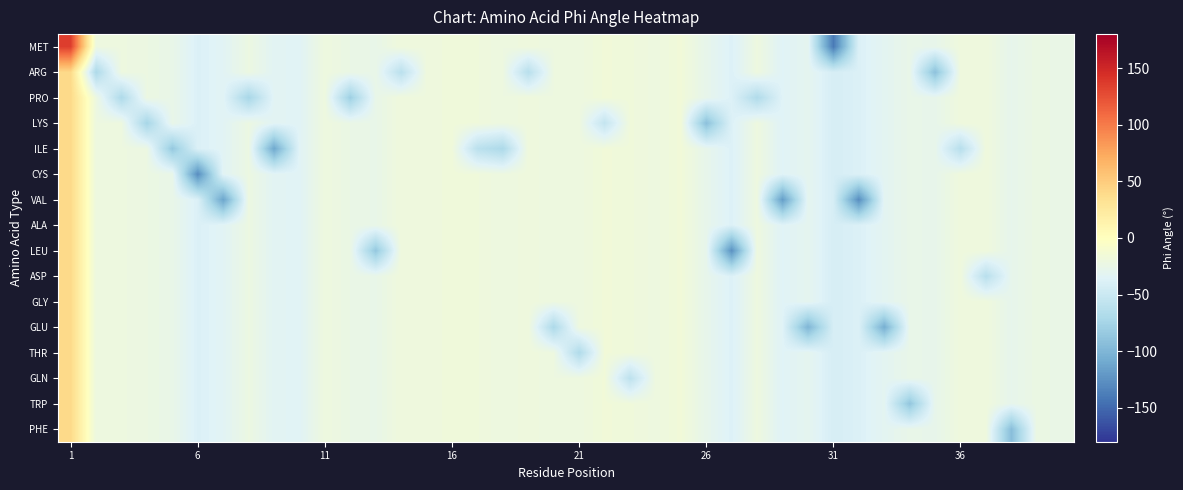

Reading left to right, extract all data points from this chart.

MET: 135.0	-20.9	-20.8	-22.3	-25.6	-38.6	-33.8	-22.1	-33.2	-34.4	-19.9	-24.0	-25.7	-18.3	-19.4	-17.5	-18.2	-21.1	-18.7	-21.0	-20.4	-16.5	-17.8	-20.4	-16.3	-27.5	-37.8	-20.4	-35.4	-30.1	-140.3	-38.5	-31.7	-26.1	-27.3	-19.0	-18.7	-28.2	-22.9	-24.8
ARG: 40.5	-69.8	-20.8	-22.3	-25.6	-38.6	-33.8	-22.1	-33.2	-34.4	-19.9	-24.0	-25.7	-61.0	-19.4	-17.5	-18.2	-21.1	-62.3	-21.0	-20.4	-16.5	-17.8	-20.4	-16.3	-27.5	-37.8	-20.4	-35.4	-30.1	-42.1	-38.5	-31.7	-26.1	-91.0	-19.0	-18.7	-28.2	-22.9	-24.8
PRO: 40.5	-20.9	-69.3	-22.3	-25.6	-38.6	-33.8	-73.6	-33.2	-34.4	-19.9	-79.9	-25.7	-18.3	-19.4	-17.5	-18.2	-21.1	-18.7	-21.0	-20.4	-16.5	-17.8	-20.4	-16.3	-27.5	-37.8	-67.9	-35.4	-30.1	-42.1	-38.5	-31.7	-26.1	-27.3	-19.0	-18.7	-28.2	-22.9	-24.8
LYS: 40.5	-20.9	-20.8	-74.5	-25.6	-38.6	-33.8	-22.1	-33.2	-34.4	-19.9	-24.0	-25.7	-18.3	-19.4	-17.5	-18.2	-21.1	-18.7	-21.0	-20.4	-55.0	-17.8	-20.4	-16.3	-91.8	-37.8	-20.4	-35.4	-30.1	-42.1	-38.5	-31.7	-26.1	-27.3	-19.0	-18.7	-28.2	-22.9	-24.8
ILE: 40.5	-20.9	-20.8	-22.3	-85.4	-38.6	-33.8	-22.1	-110.5	-34.4	-19.9	-24.0	-25.7	-18.3	-19.4	-17.5	-60.5	-70.3	-18.7	-21.0	-20.4	-16.5	-17.8	-20.4	-16.3	-27.5	-37.8	-20.4	-35.4	-30.1	-42.1	-38.5	-31.7	-26.1	-27.3	-63.3	-18.7	-28.2	-22.9	-24.8
CYS: 40.5	-20.9	-20.8	-22.3	-25.6	-128.6	-33.8	-22.1	-33.2	-34.4	-19.9	-24.0	-25.7	-18.3	-19.4	-17.5	-18.2	-21.1	-18.7	-21.0	-20.4	-16.5	-17.8	-20.4	-16.3	-27.5	-37.8	-20.4	-35.4	-30.1	-42.1	-38.5	-31.7	-26.1	-27.3	-19.0	-18.7	-28.2	-22.9	-24.8
VAL: 40.5	-20.9	-20.8	-22.3	-25.6	-38.6	-112.8	-22.1	-33.2	-34.4	-19.9	-24.0	-25.7	-18.3	-19.4	-17.5	-18.2	-21.1	-18.7	-21.0	-20.4	-16.5	-17.8	-20.4	-16.3	-27.5	-37.8	-20.4	-117.9	-30.1	-42.1	-128.4	-31.7	-26.1	-27.3	-19.0	-18.7	-28.2	-22.9	-24.8
ALA: 40.5	-20.9	-20.8	-22.3	-25.6	-38.6	-33.8	-22.1	-33.2	-34.4	-19.9	-24.0	-25.7	-18.3	-19.4	-17.5	-18.2	-21.1	-18.7	-21.0	-20.4	-16.5	-17.8	-20.4	-16.3	-27.5	-37.8	-20.4	-35.4	-30.1	-42.1	-38.5	-31.7	-26.1	-27.3	-19.0	-18.7	-28.2	-22.9	-24.8
LEU: 40.5	-20.9	-20.8	-22.3	-25.6	-38.6	-33.8	-22.1	-33.2	-34.4	-19.9	-24.0	-85.8	-18.3	-19.4	-17.5	-18.2	-21.1	-18.7	-21.0	-20.4	-16.5	-17.8	-20.4	-16.3	-27.5	-125.8	-20.4	-35.4	-30.1	-42.1	-38.5	-31.7	-26.1	-27.3	-19.0	-18.7	-28.2	-22.9	-24.8
ASP: 40.5	-20.9	-20.8	-22.3	-25.6	-38.6	-33.8	-22.1	-33.2	-34.4	-19.9	-24.0	-25.7	-18.3	-19.4	-17.5	-18.2	-21.1	-18.7	-21.0	-20.4	-16.5	-17.8	-20.4	-16.3	-27.5	-37.8	-20.4	-35.4	-30.1	-42.1	-38.5	-31.7	-26.1	-27.3	-19.0	-62.4	-28.2	-22.9	-24.8
GLY: 40.5	-20.9	-20.8	-22.3	-25.6	-38.6	-33.8	-22.1	-33.2	-34.4	-19.9	-24.0	-25.7	-18.3	-19.4	-17.5	-18.2	-21.1	-18.7	-21.0	-20.4	-16.5	-17.8	-20.4	-16.3	-27.5	-37.8	-20.4	-35.4	-30.1	-42.1	-38.5	-31.7	-26.1	-27.3	-19.0	-18.7	-28.2	-22.9	-24.8
GLU: 40.5	-20.9	-20.8	-22.3	-25.6	-38.6	-33.8	-22.1	-33.2	-34.4	-19.9	-24.0	-25.7	-18.3	-19.4	-17.5	-18.2	-21.1	-18.7	-70.1	-20.4	-16.5	-17.8	-20.4	-16.3	-27.5	-37.8	-20.4	-35.4	-100.3	-42.1	-38.5	-105.5	-26.1	-27.3	-19.0	-18.7	-28.2	-22.9	-24.8
THR: 40.5	-20.9	-20.8	-22.3	-25.6	-38.6	-33.8	-22.1	-33.2	-34.4	-19.9	-24.0	-25.7	-18.3	-19.4	-17.5	-18.2	-21.1	-18.7	-21.0	-68.1	-16.5	-17.8	-20.4	-16.3	-27.5	-37.8	-20.4	-35.4	-30.1	-42.1	-38.5	-31.7	-26.1	-27.3	-19.0	-18.7	-28.2	-22.9	-24.8
GLN: 40.5	-20.9	-20.8	-22.3	-25.6	-38.6	-33.8	-22.1	-33.2	-34.4	-19.9	-24.0	-25.7	-18.3	-19.4	-17.5	-18.2	-21.1	-18.7	-21.0	-20.4	-16.5	-59.4	-20.4	-16.3	-27.5	-37.8	-20.4	-35.4	-30.1	-42.1	-38.5	-31.7	-26.1	-27.3	-19.0	-18.7	-28.2	-22.9	-24.8
TRP: 40.5	-20.9	-20.8	-22.3	-25.6	-38.6	-33.8	-22.1	-33.2	-34.4	-19.9	-24.0	-25.7	-18.3	-19.4	-17.5	-18.2	-21.1	-18.7	-21.0	-20.4	-16.5	-17.8	-20.4	-16.3	-27.5	-37.8	-20.4	-35.4	-30.1	-42.1	-38.5	-31.7	-87.2	-27.3	-19.0	-18.7	-28.2	-22.9	-24.8
PHE: 40.5	-20.9	-20.8	-22.3	-25.6	-38.6	-33.8	-22.1	-33.2	-34.4	-19.9	-24.0	-25.7	-18.3	-19.4	-17.5	-18.2	-21.1	-18.7	-21.0	-20.4	-16.5	-17.8	-20.4	-16.3	-27.5	-37.8	-20.4	-35.4	-30.1	-42.1	-38.5	-31.7	-26.1	-27.3	-19.0	-18.7	-93.9	-22.9	-24.8